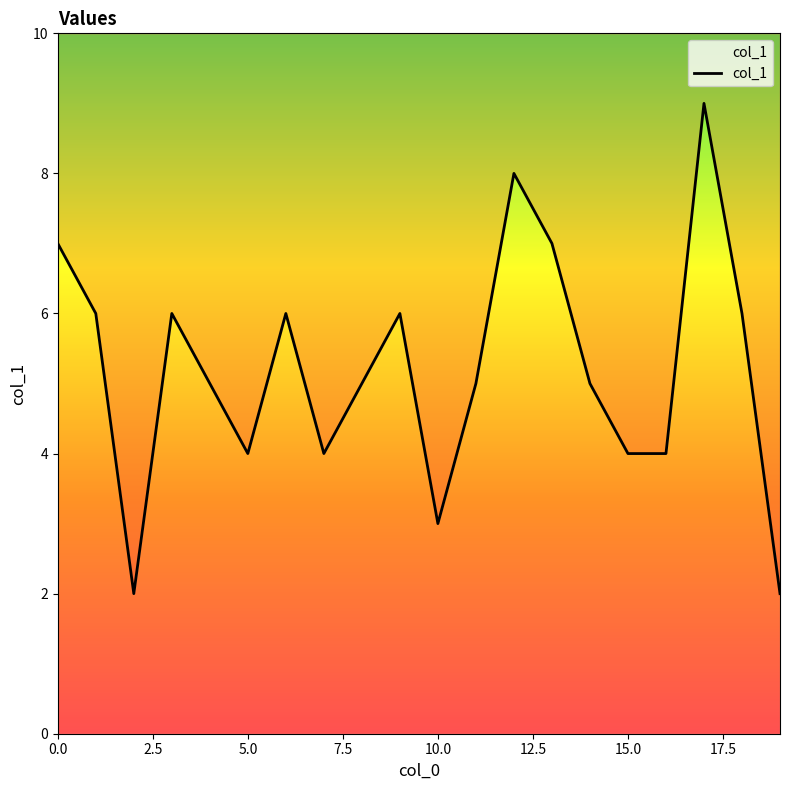

What is the difference between the maximum and minimum values?

7